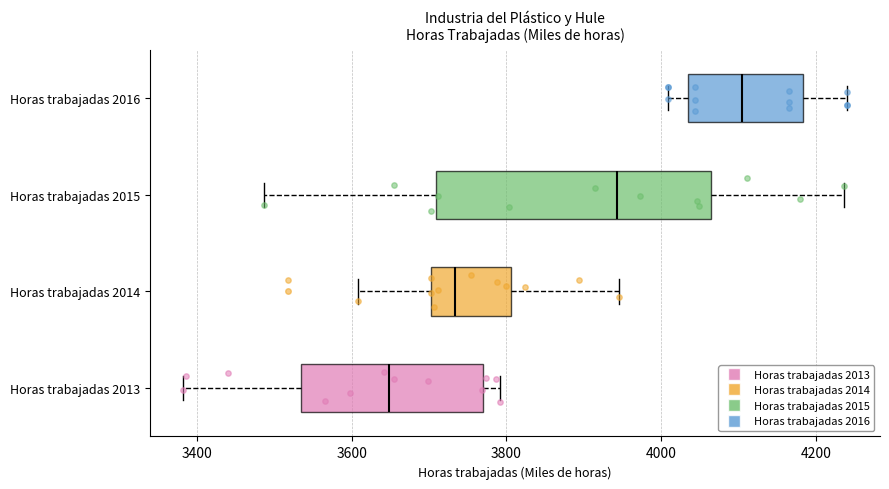

Reading bottom to top, read every box against the x-axis: the position of its median line, the range the box covers, and the ends of its whiskers. The values are not printed on the chart, so give them approximately, as read against the axis.

Horas trabajadas 2013: median 3640, box 3540 to 3760, whiskers 3380 to 3800
Horas trabajadas 2014: median 3740, box 3700 to 3800, whiskers 3600 to 3940
Horas trabajadas 2015: median 3940, box 3700 to 4060, whiskers 3480 to 4240
Horas trabajadas 2016: median 4100, box 4040 to 4180, whiskers 4000 to 4240